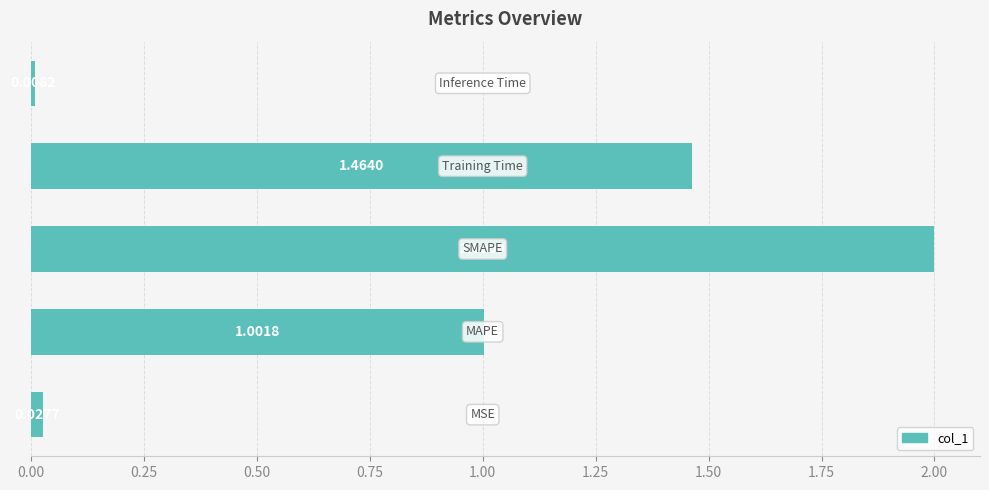

What is the difference between the maximum and minimum values?

2.0